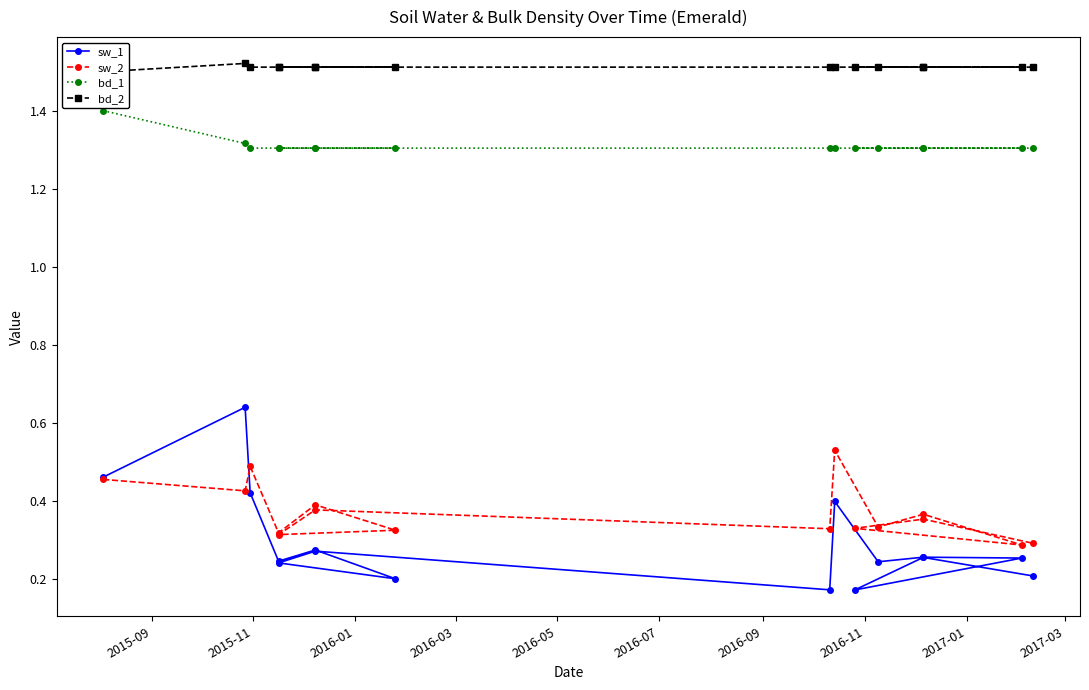

What is the spread (max minus min) of values at 2016-07?

1.3